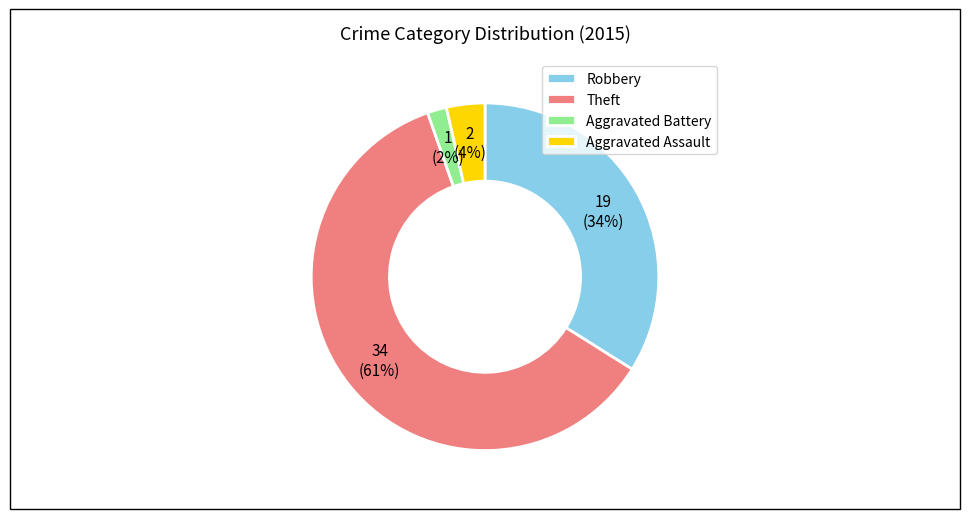

What percentage is the Aggravated Assault slice, to the nearest percent?

4%